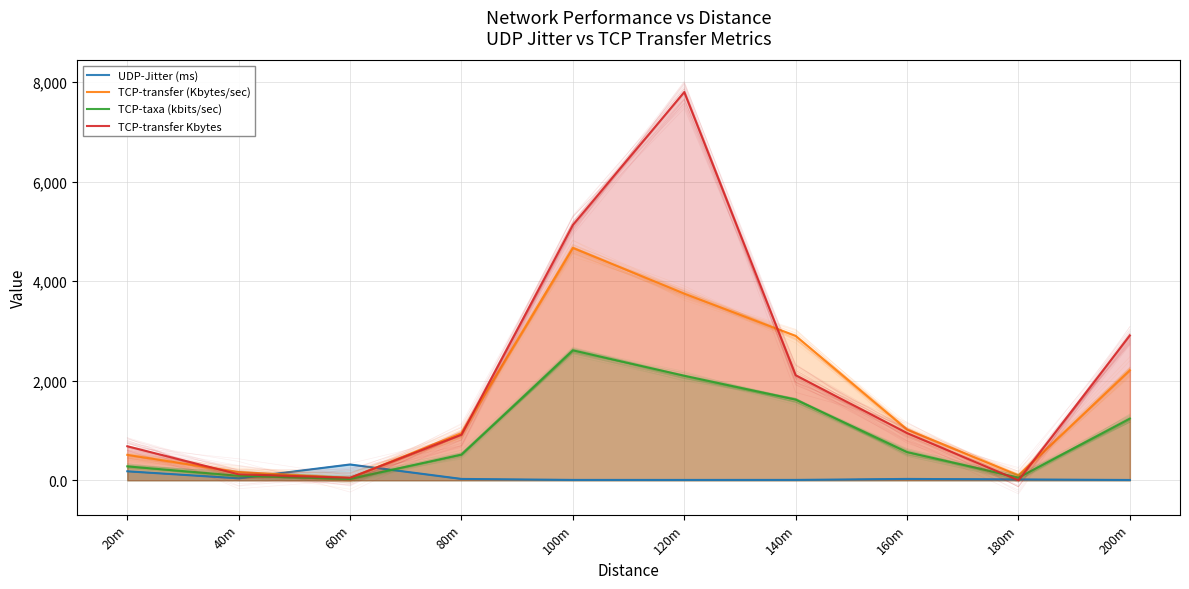

How many data points in TCP-transfer (Kbytes/sec) are above 1020?

4